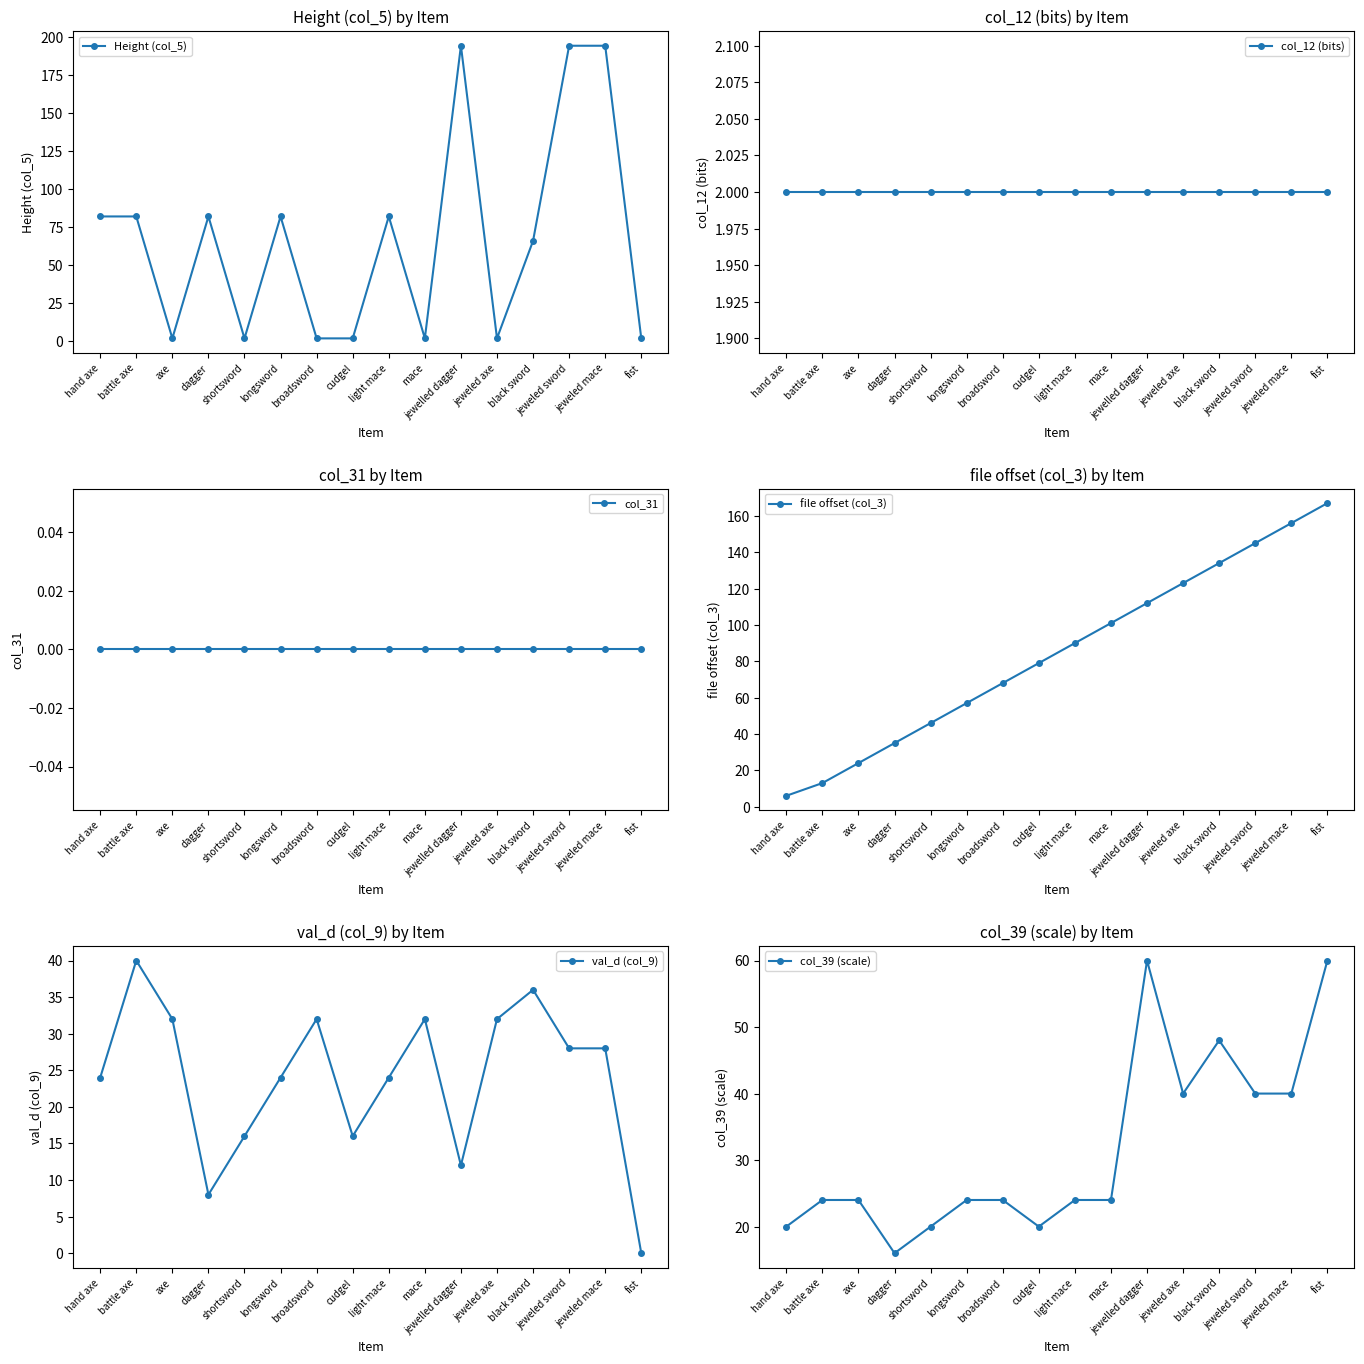

Where is the first local minimum for val_d (col_9)?

dagger